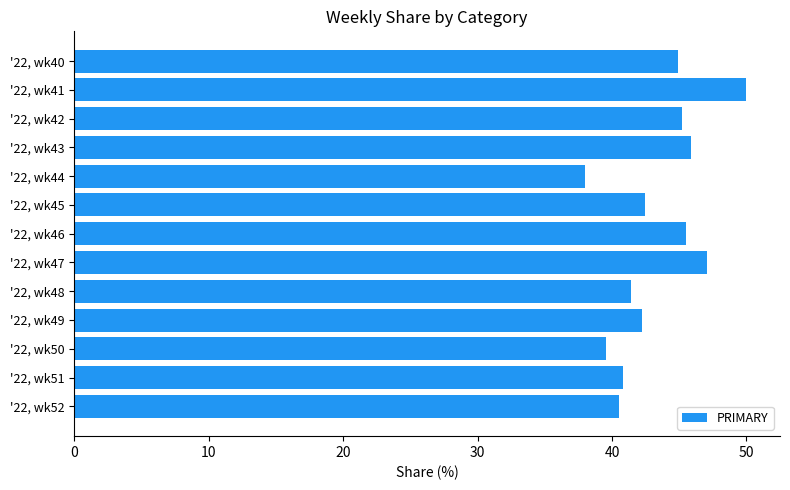

What is the smallest value displayed?

38.0